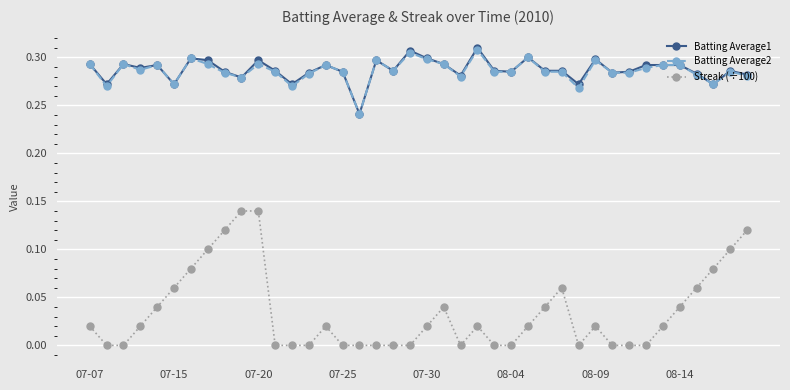

True or false: Batting Average2 and Streak (÷100) intersect in this chart.

False